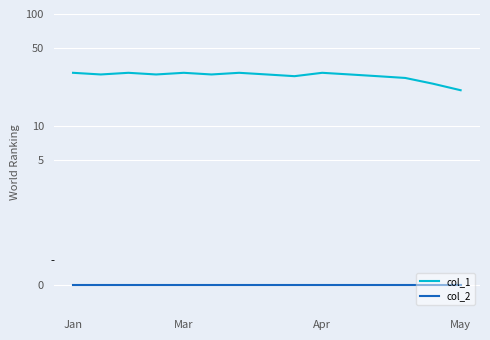

Where does the col_1 series first go above 29?

Jan